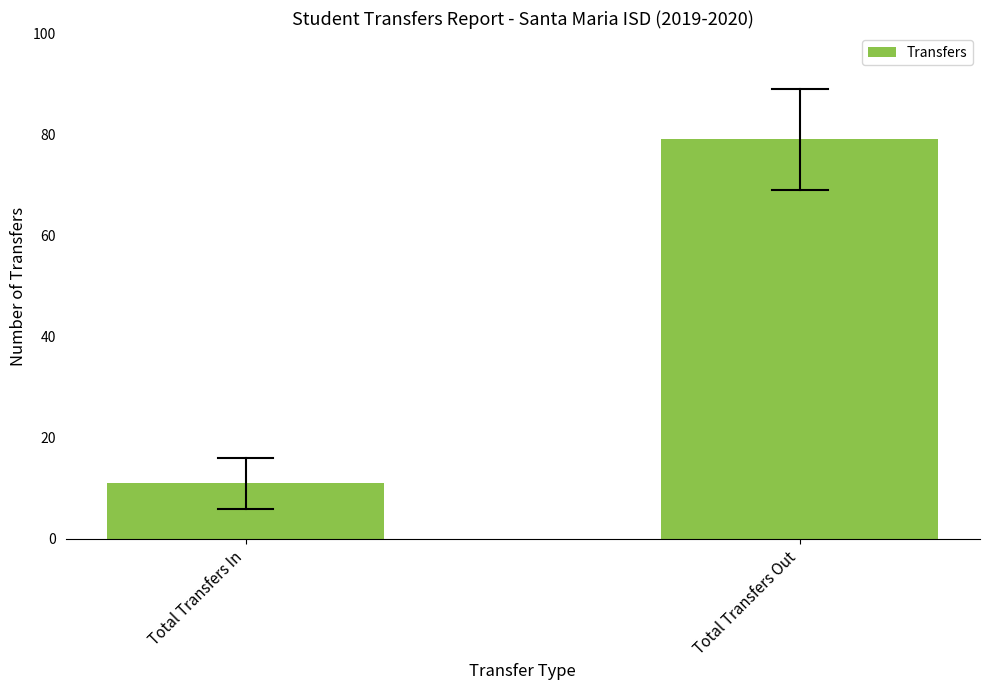

The chart shows a value of 19 at Total Transfers In. True or false?

False